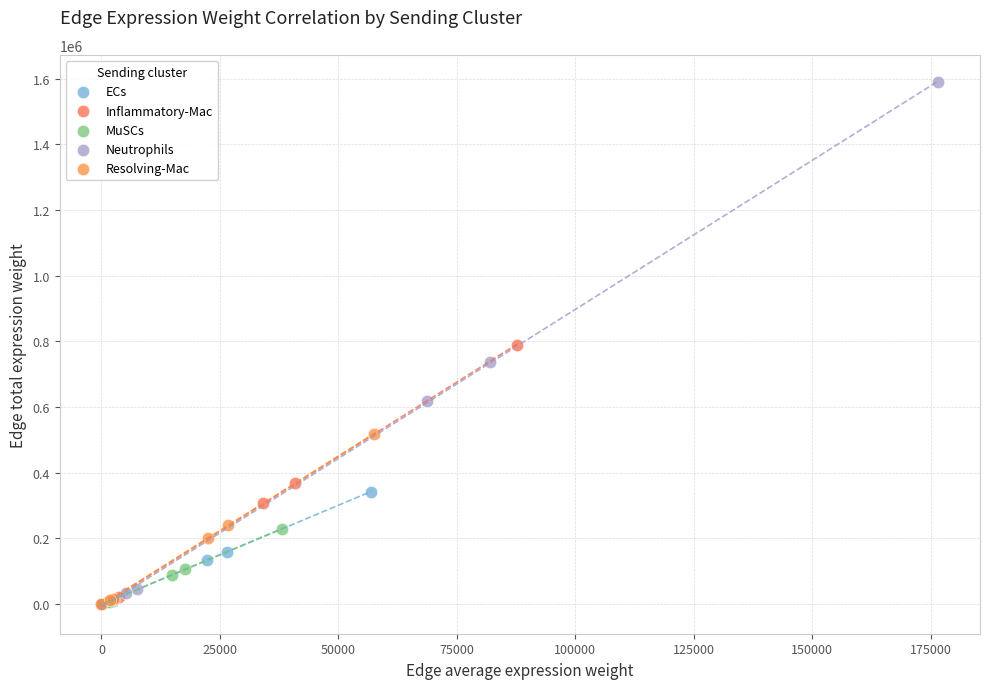

Which series reaches the maximum Y coordinate?

Neutrophils